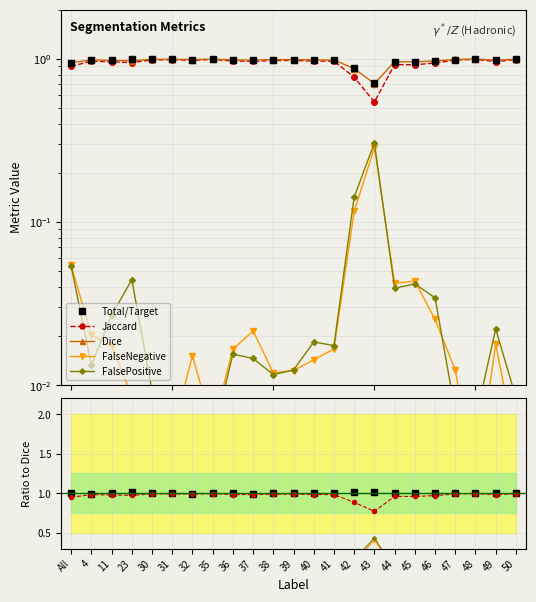

How many series are shown in this chart?

5